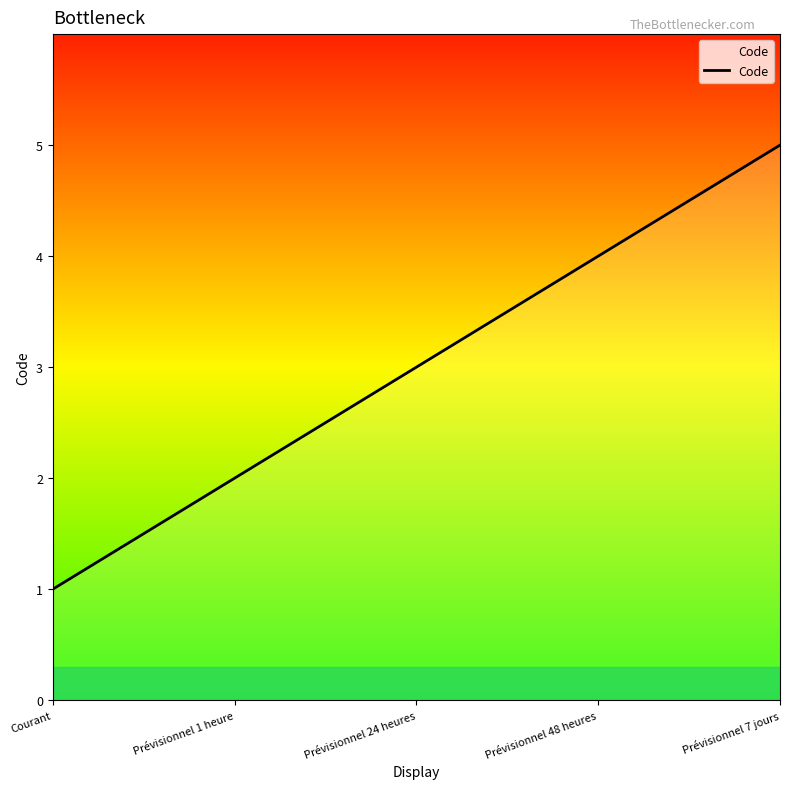

Reading right to left, list all the values displayed in this chart.

Prévisionnel 7 jours=5	Prévisionnel 48 heures=4	Prévisionnel 24 heures=3	Prévisionnel 1 heure=2	Courant=1